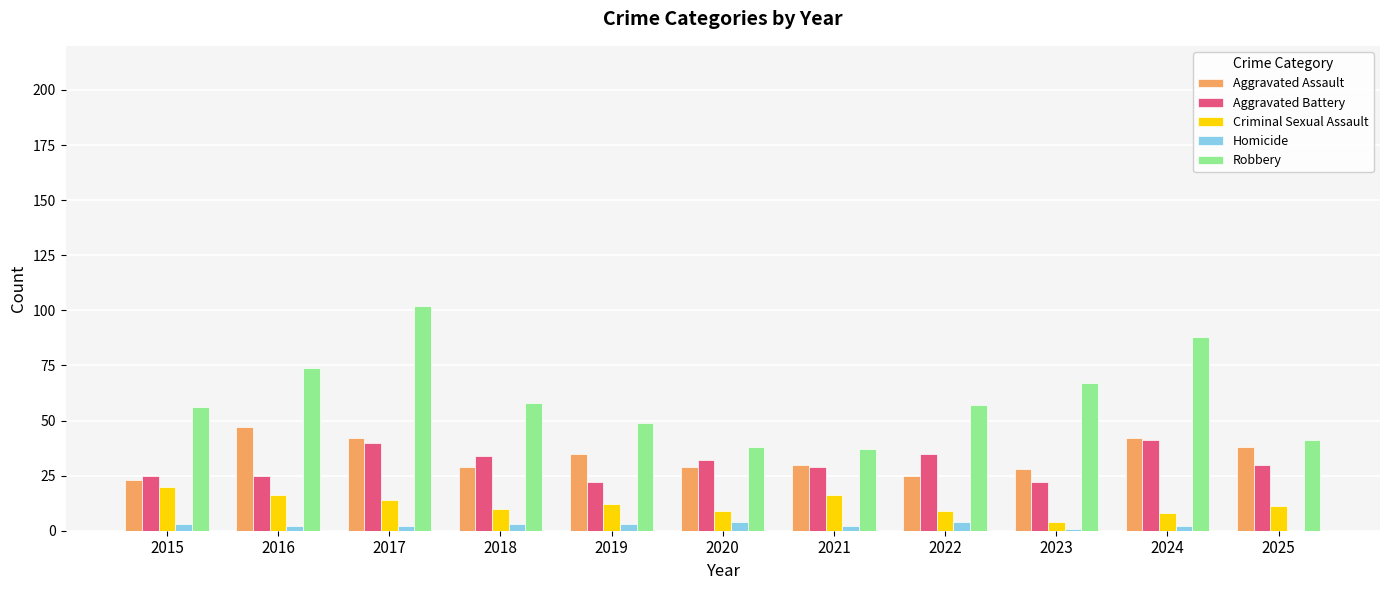

Which series changed the most between 2017 and 2025?

Robbery